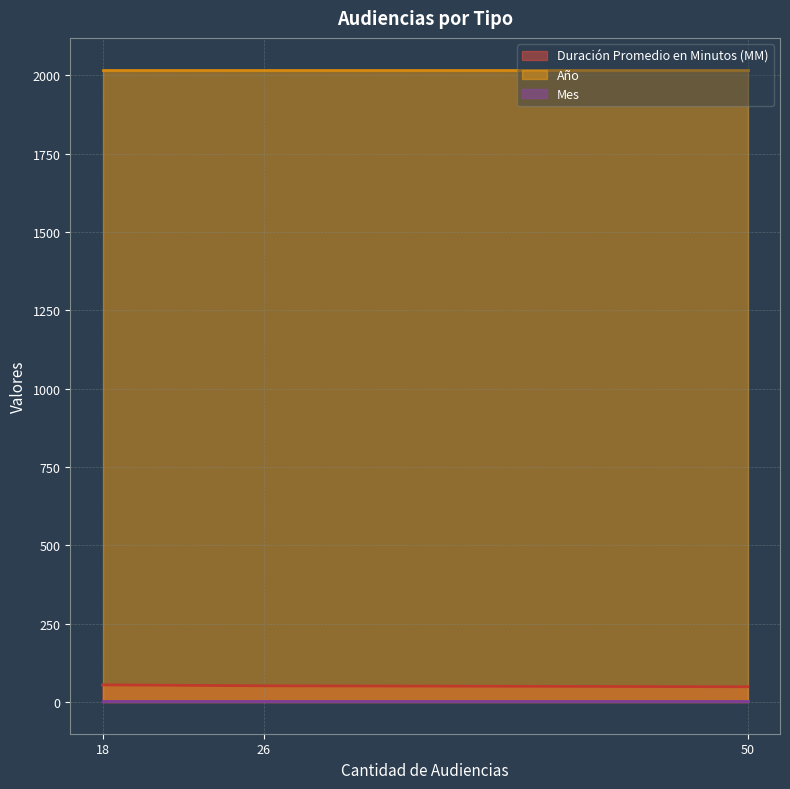

What are all the series names shown in the legend?

Duración Promedio en Minutos (MM), Año, Mes